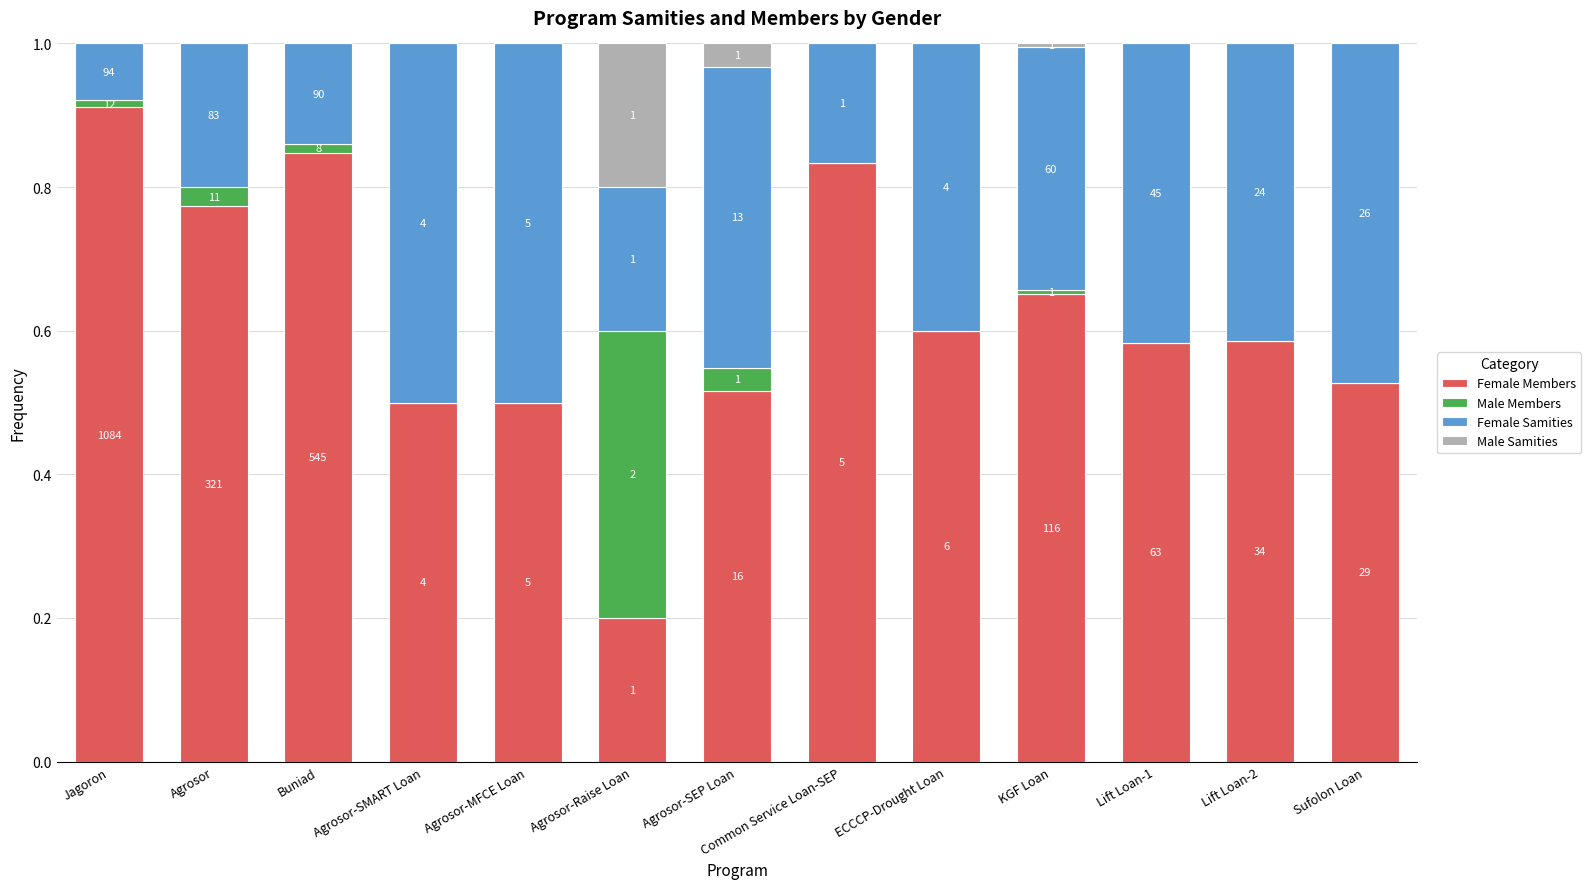

The value of Female Members at Lift Loan-2 is 0.6. True or false?

True